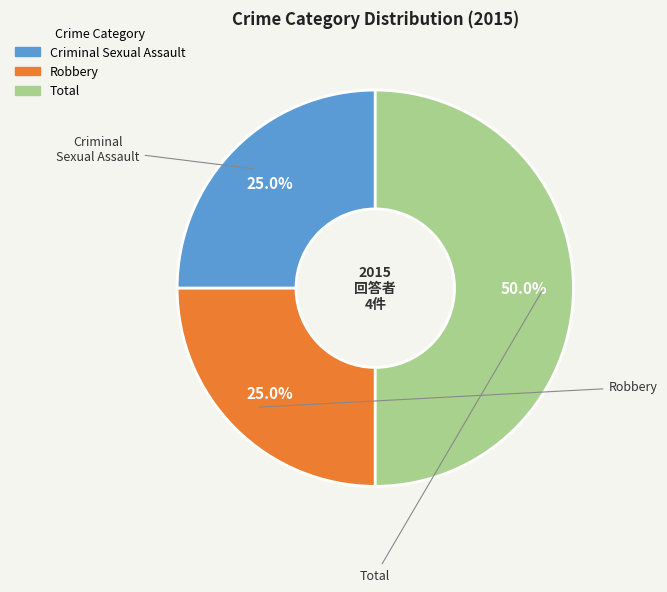

Does Robbery represent more than half of the total?

No